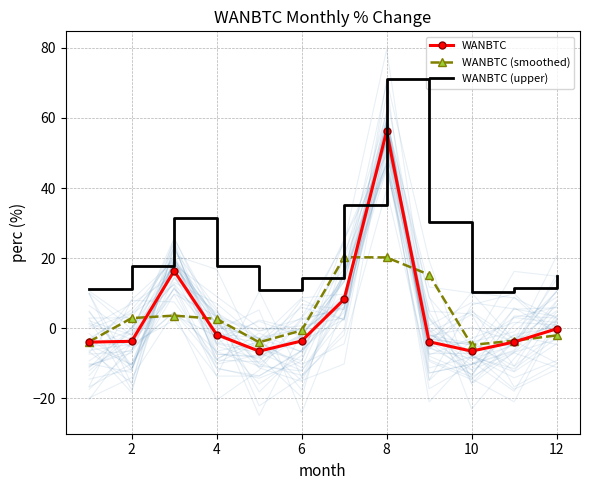

Reading left to right, transcribe all the data shown in this chart.

WANBTC: -4.0	-3.7	16.3	-1.8	-6.6	-3.7	8.3	56.2	-3.9	-6.5	-3.9	-0.2
WANBTC (smoothed): -3.9	2.9	3.6	2.7	-4.0	-0.7	20.3	20.2	15.3	-4.8	-3.6	-2.1
WANBTC (upper): 11.1	17.9	31.3	17.7	11.0	14.3	35.3	71.2	30.3	10.2	11.4	14.8